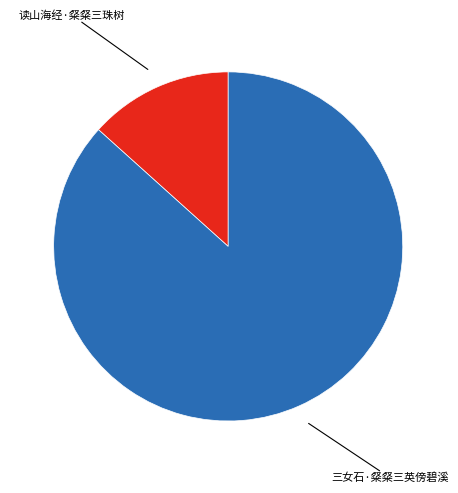

How many segments does this pie chart have?

2